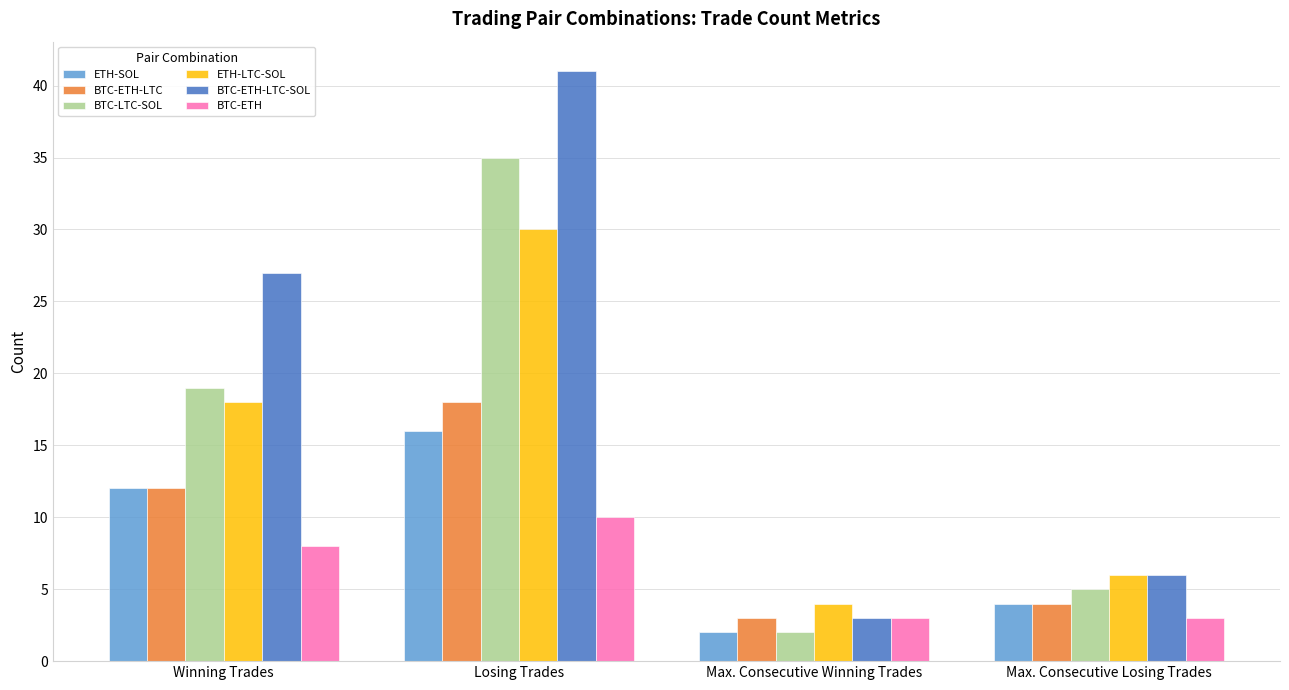

How many bars are there in each group?

6